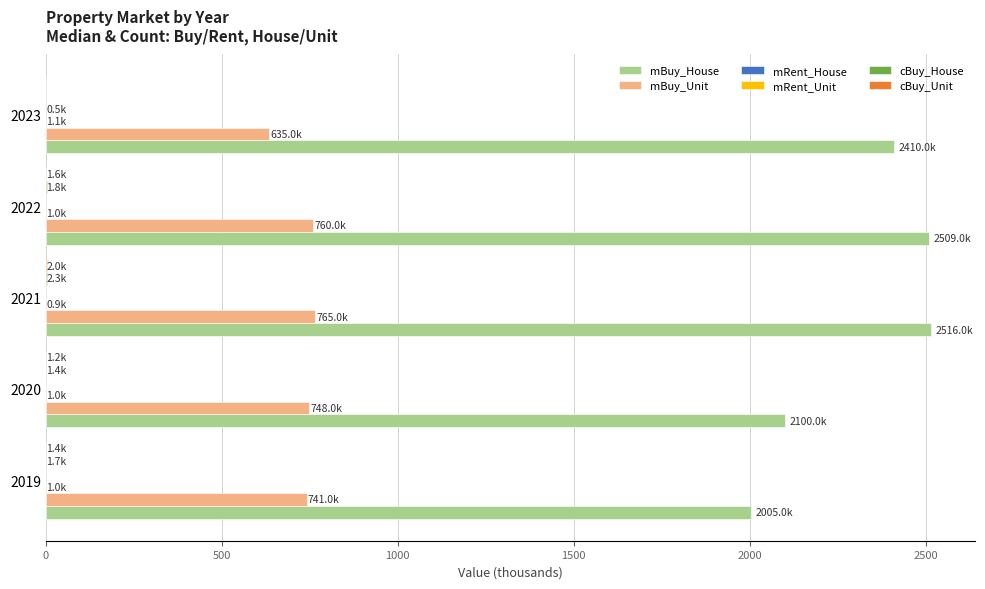

Which series has the largest total across all categories?

mBuy_House